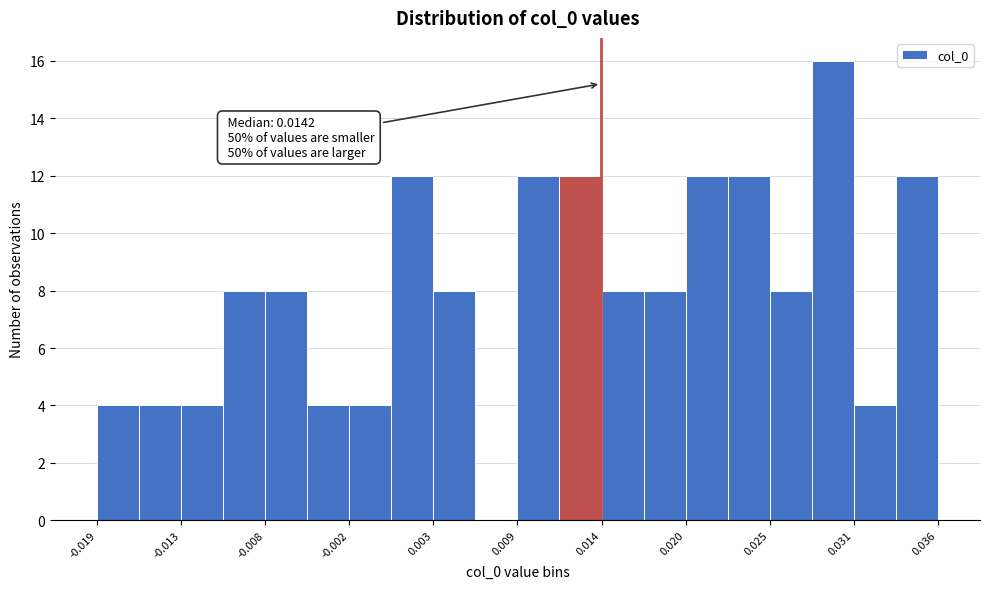

Around what value on the x-axis is the tallest bar? Give the approximate position of its centre, as read against the axis.

0.029